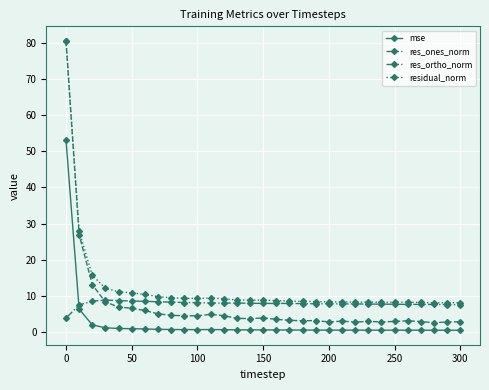

What is the minimum value shown in the chart?

0.5